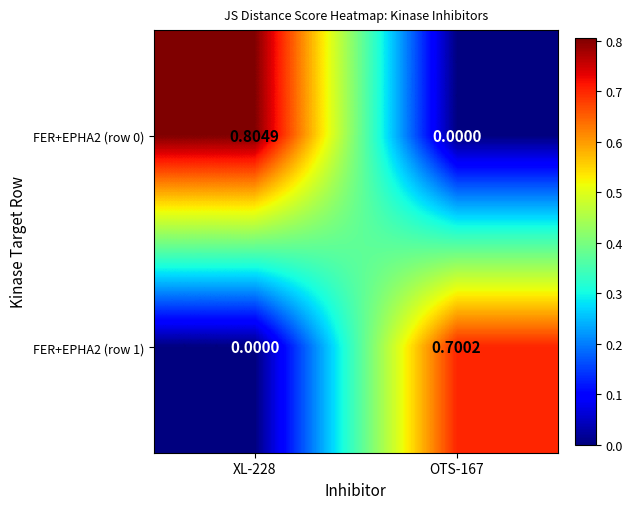

Is the value of FER+EPHA2 (row 1) at OTS-167 greater than the value of FER+EPHA2 (row 0) at XL-228?

No